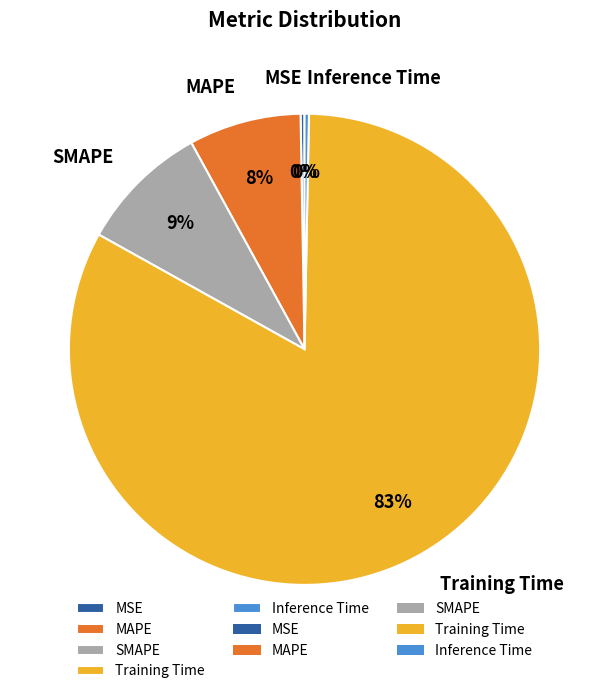

What percentage is the Training Time slice, to the nearest percent?

83%